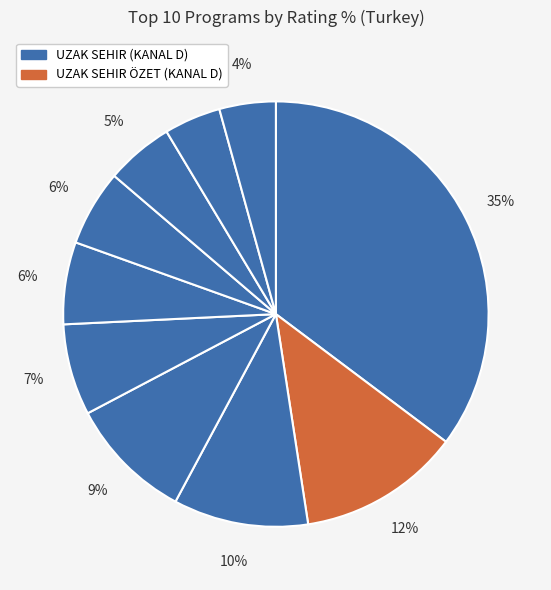

Count the number of slices in the pie.

10